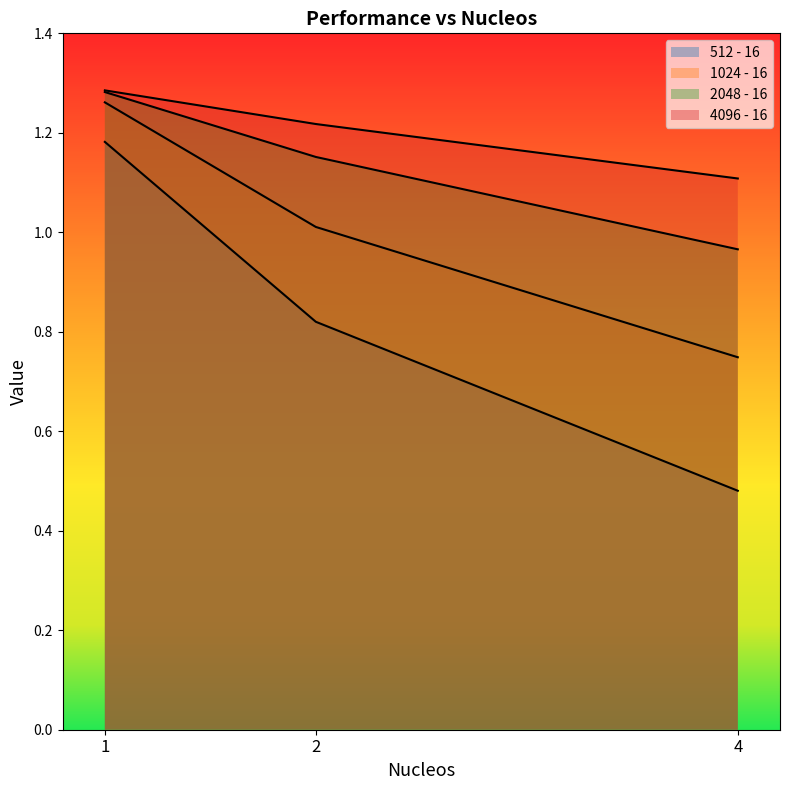

Is the value of 4096 - 16 at 2 greater than the value of 512 - 16 at 4?

Yes